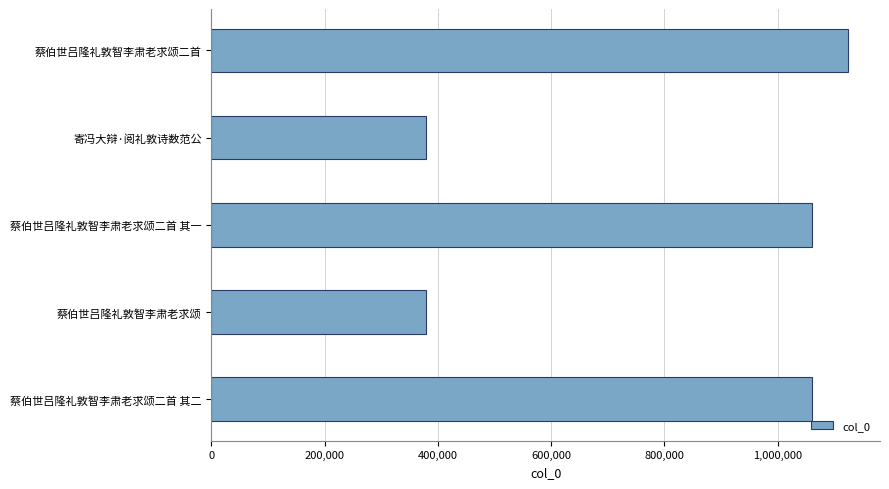

How many values are below 1061285?

2